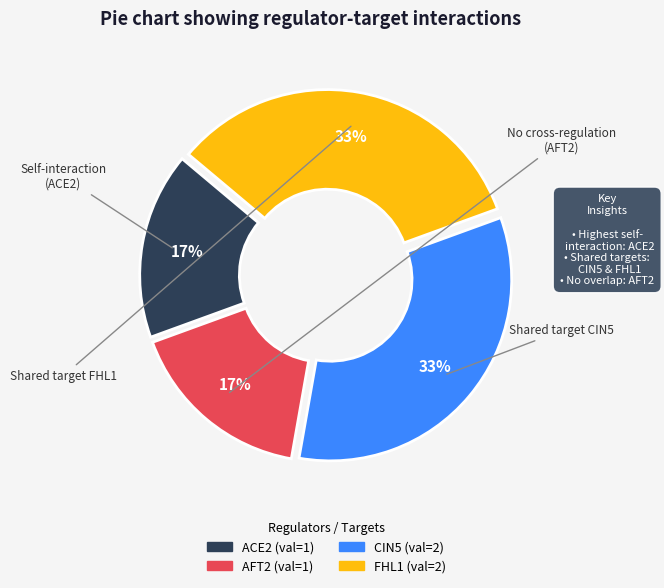

Combined, do AFT2 and ACE2 account for over 50%?

No